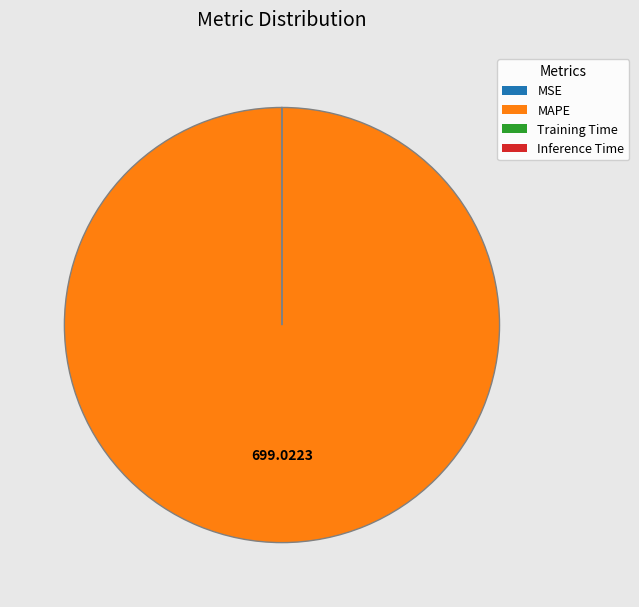

Which category has the biggest portion of the pie?

MAPE